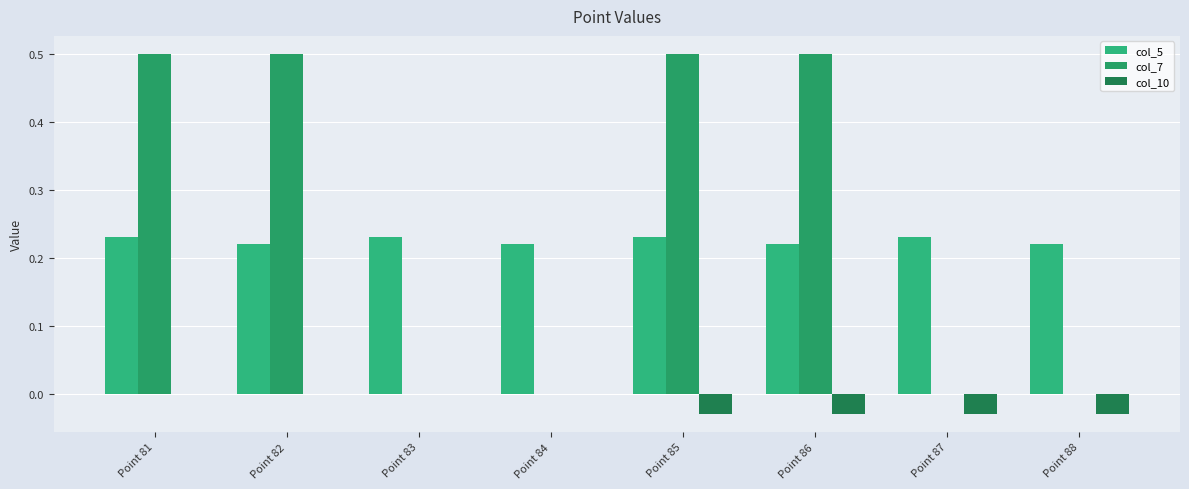

Rank the series by their maximum value, from highest to lowest.

col_7, col_5, col_10